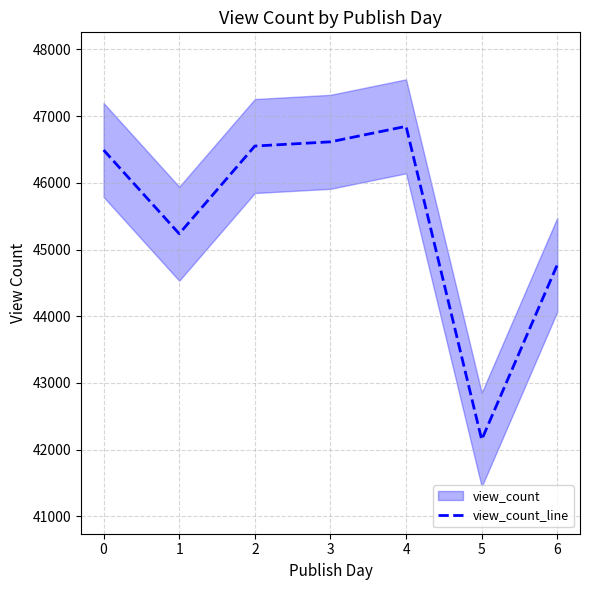

What is the sum of the values at 0 and 2?

93042.1